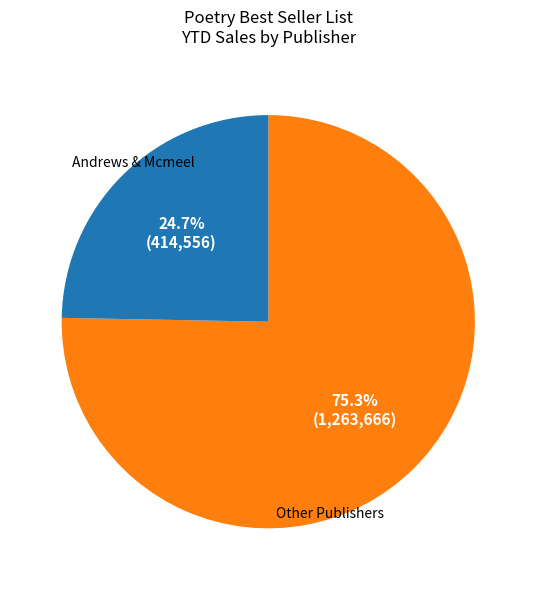

Is there a majority slice in this chart?

Yes